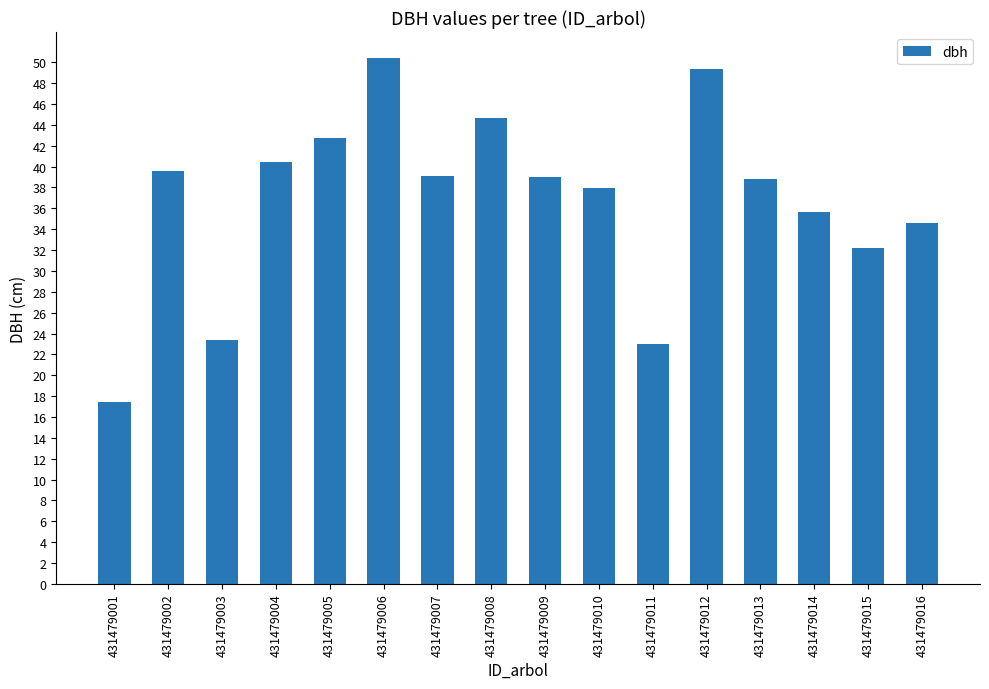

Does the chart contain any negative values?

No